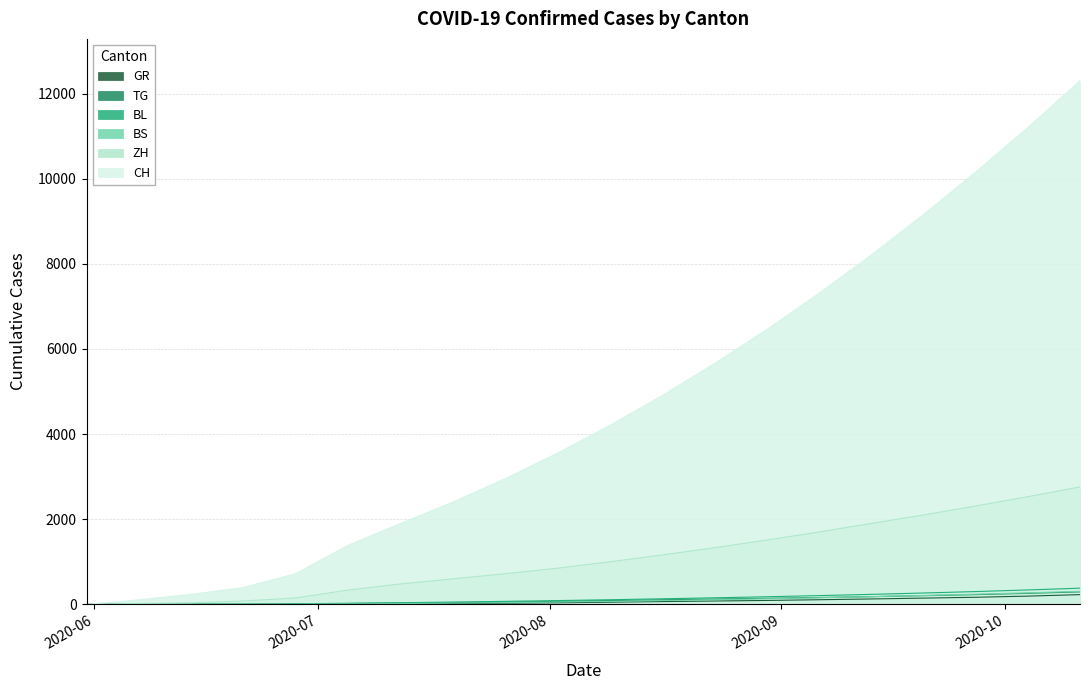

True or false: GR and CH intersect in this chart.

False